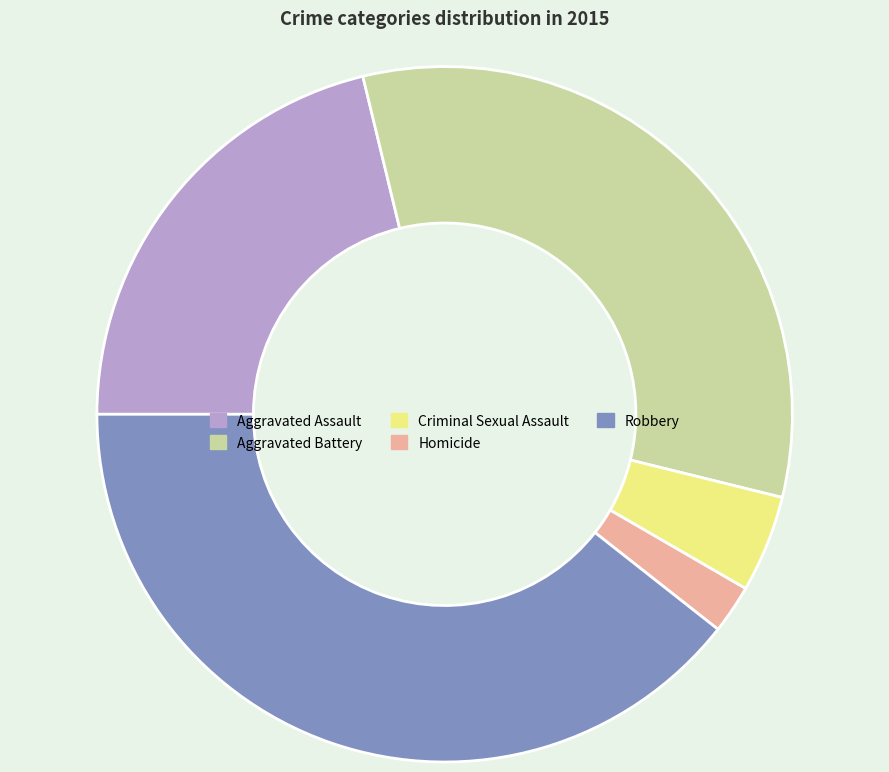

Which category has the smallest portion of the pie?

Homicide